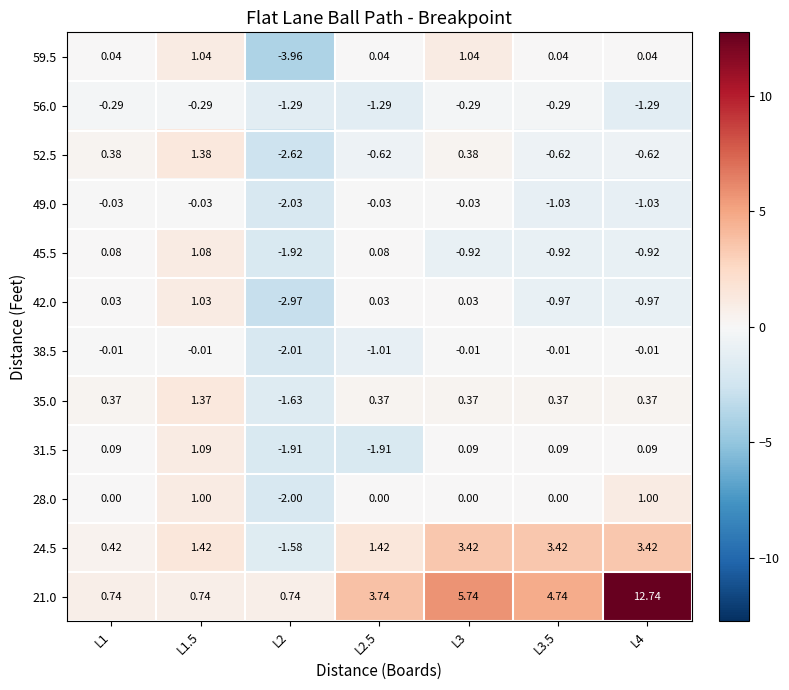

Which series changed the most between L1.5 and L3.5?

21.0